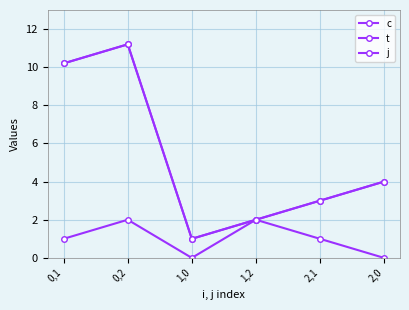

Is this an area chart (filled region under the line)?

No